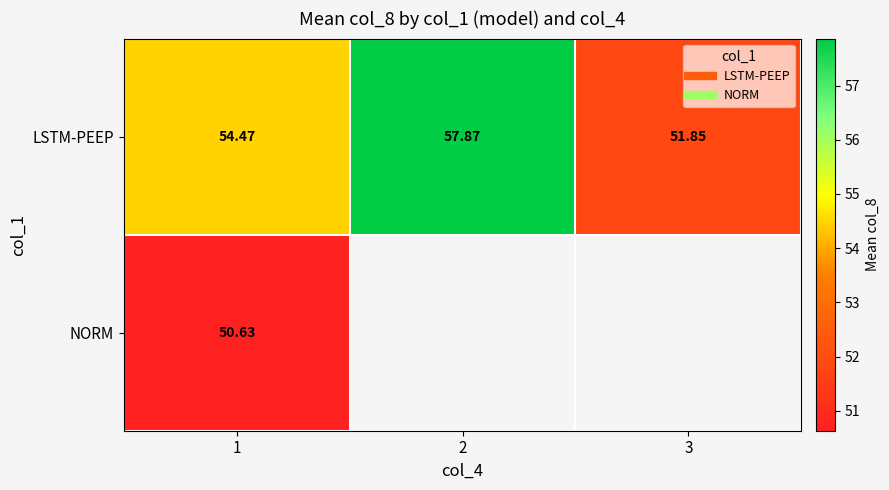

Rank the series at 1 from highest to lowest value.

LSTM-PEEP, NORM